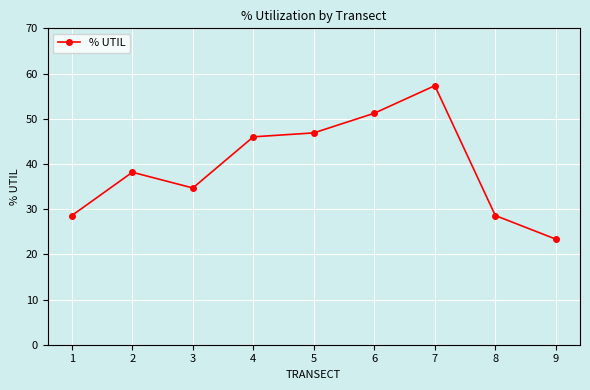

How many values exceed 38?

5